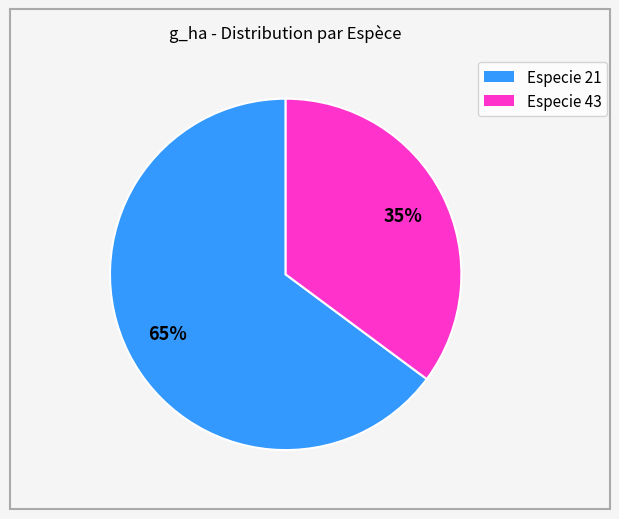

Is there any slice that represents more than half of the pie?

Yes